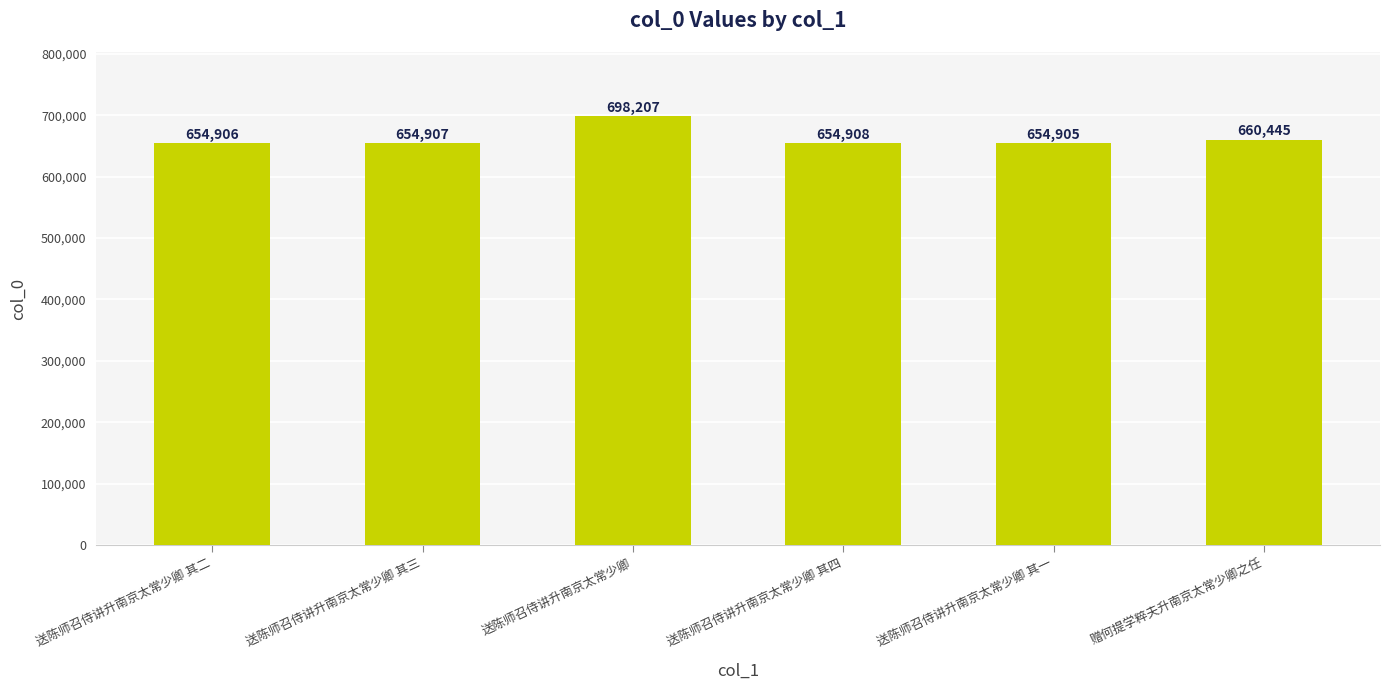

What value does the data have at 送陈师召侍讲升南京太常少卿 其四, to the nearest 10?

654910